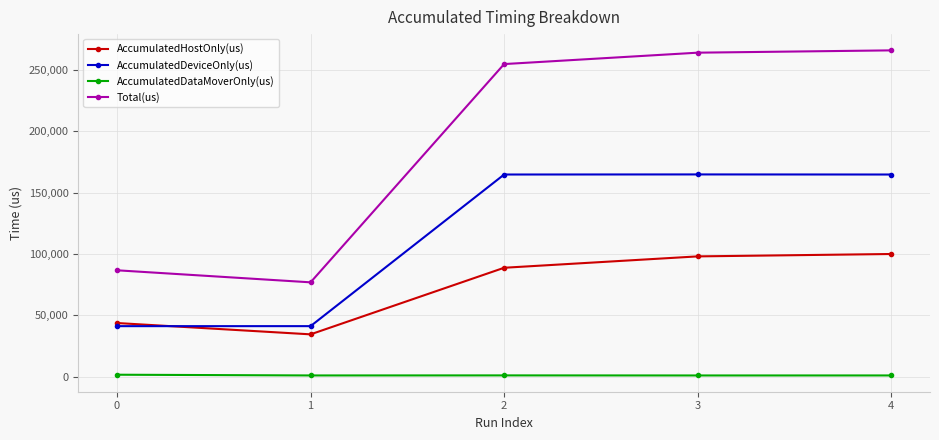

Which series changed the most between 1 and 4?

Total(us)